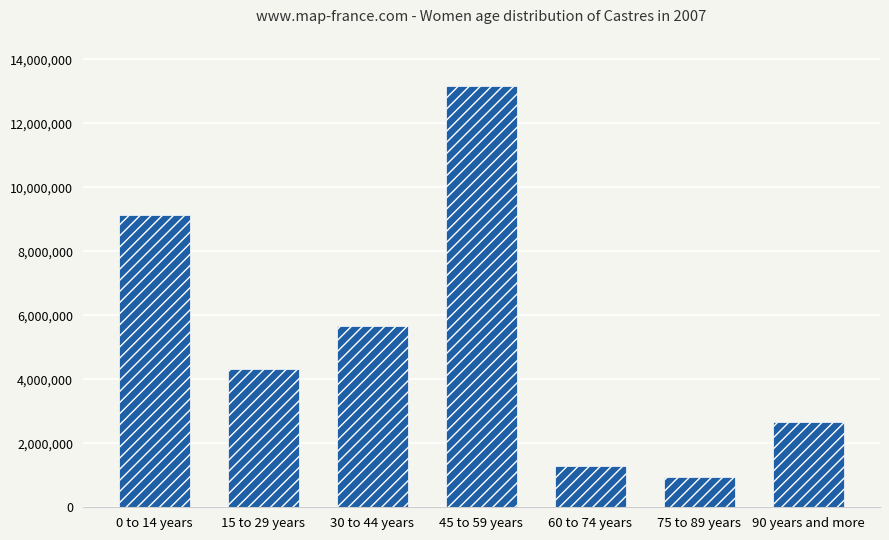

List the labels in order of value, largest first.

45 to 59 years, 0 to 14 years, 30 to 44 years, 15 to 29 years, 90 years and more, 60 to 74 years, 75 to 89 years